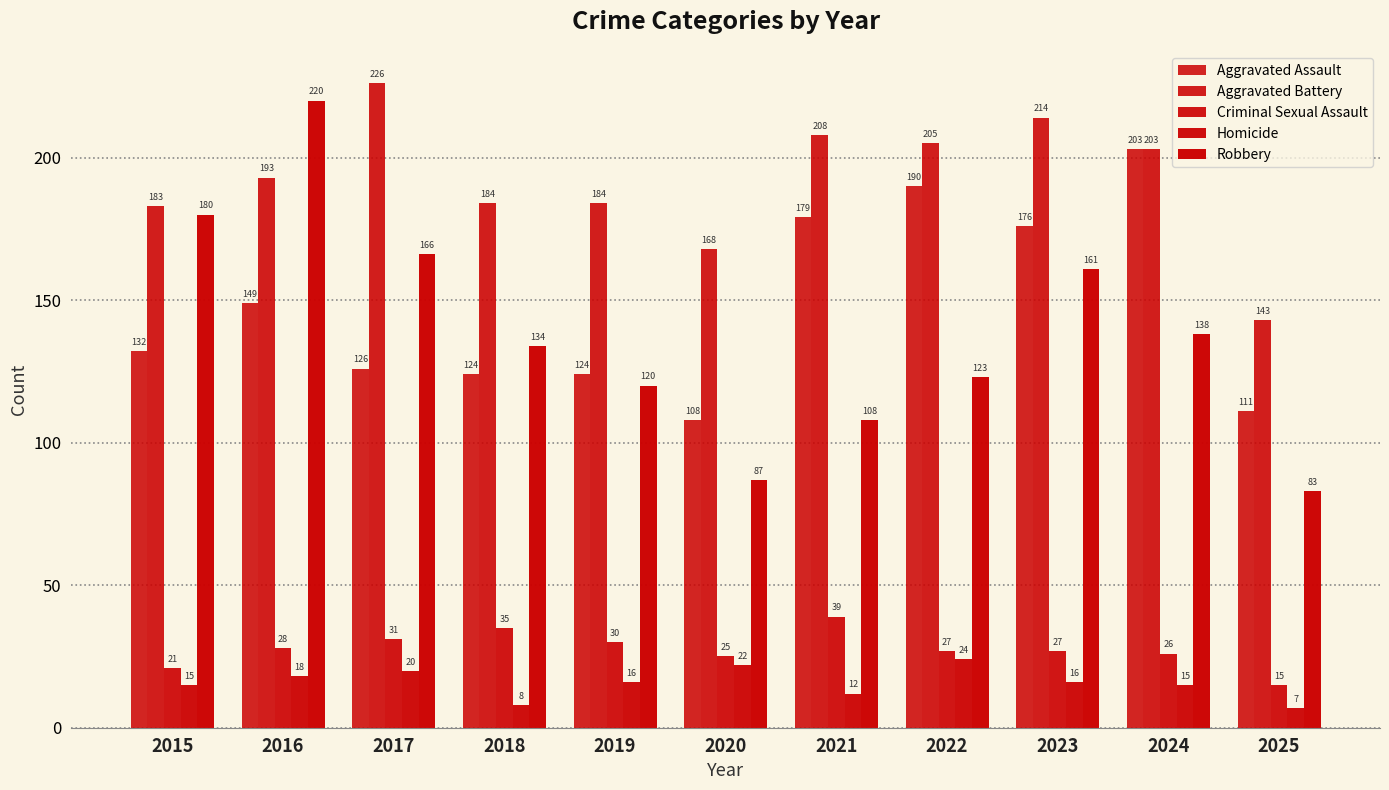

What is the minimum value for Criminal Sexual Assault?

15